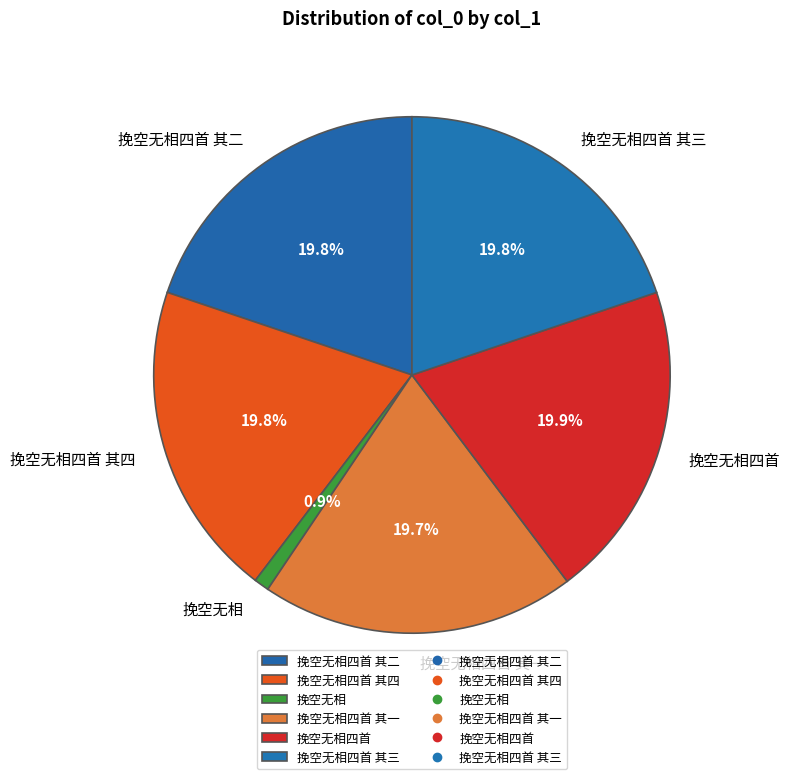

Combined, do 挽空无相四首 其二 and 挽空无相四首 其四 account for over 50%?

No